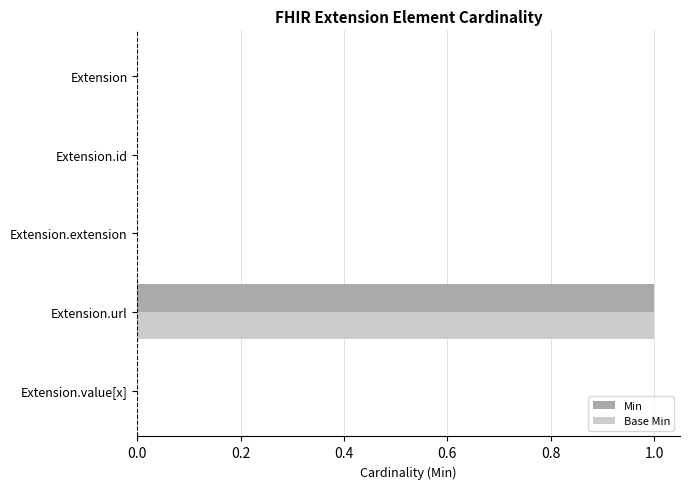

At which category is the sum across all series the highest?

Extension.url